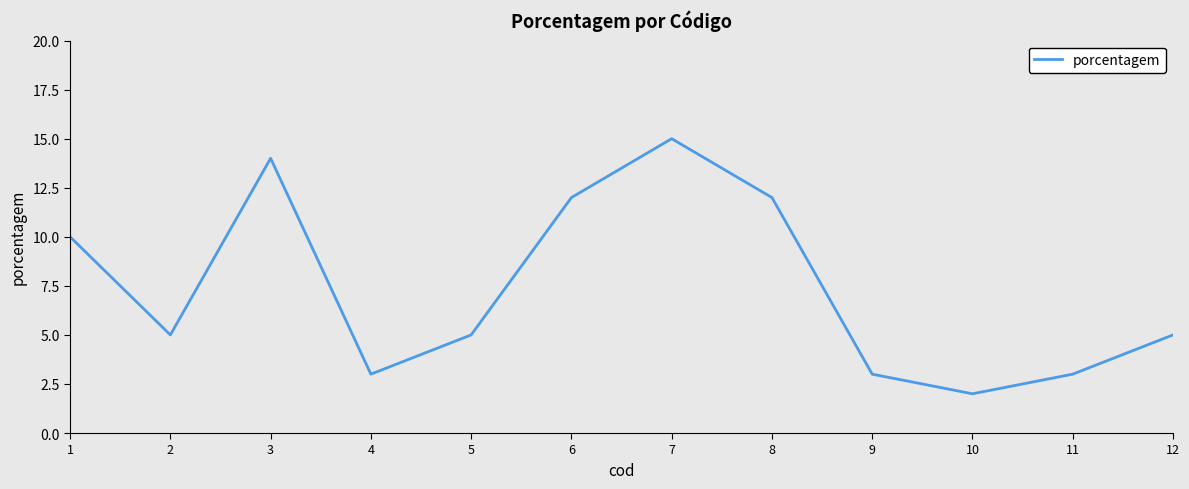

Read the value at 1, to the nearest 10.

10